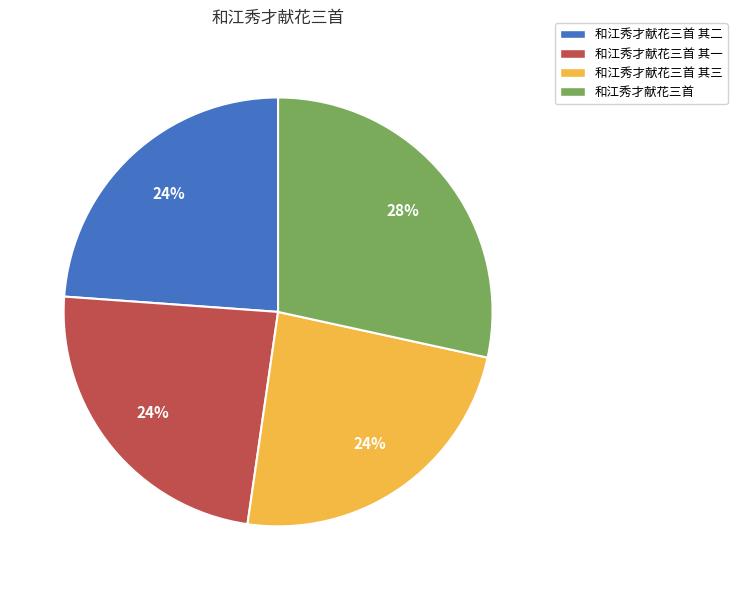

True or false: 和江秀才献花三首 accounts for 28% of the total.

True